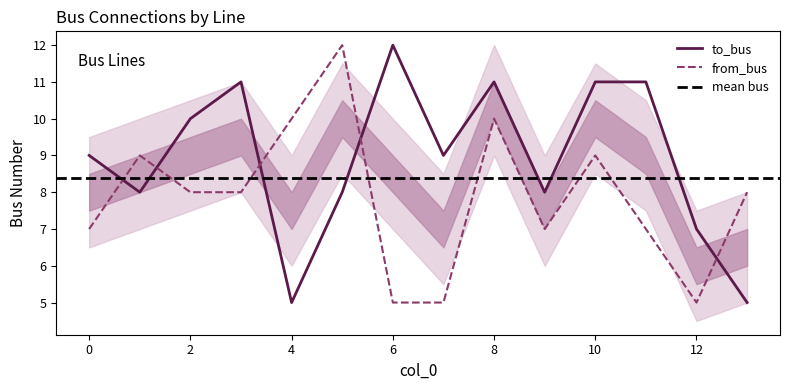

Does the chart have visible grid lines?

No